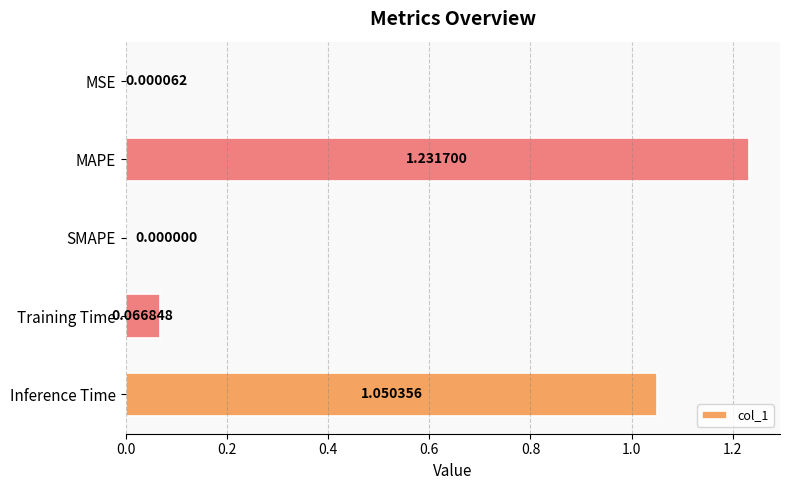

Which category has the highest value across all series?

MAPE